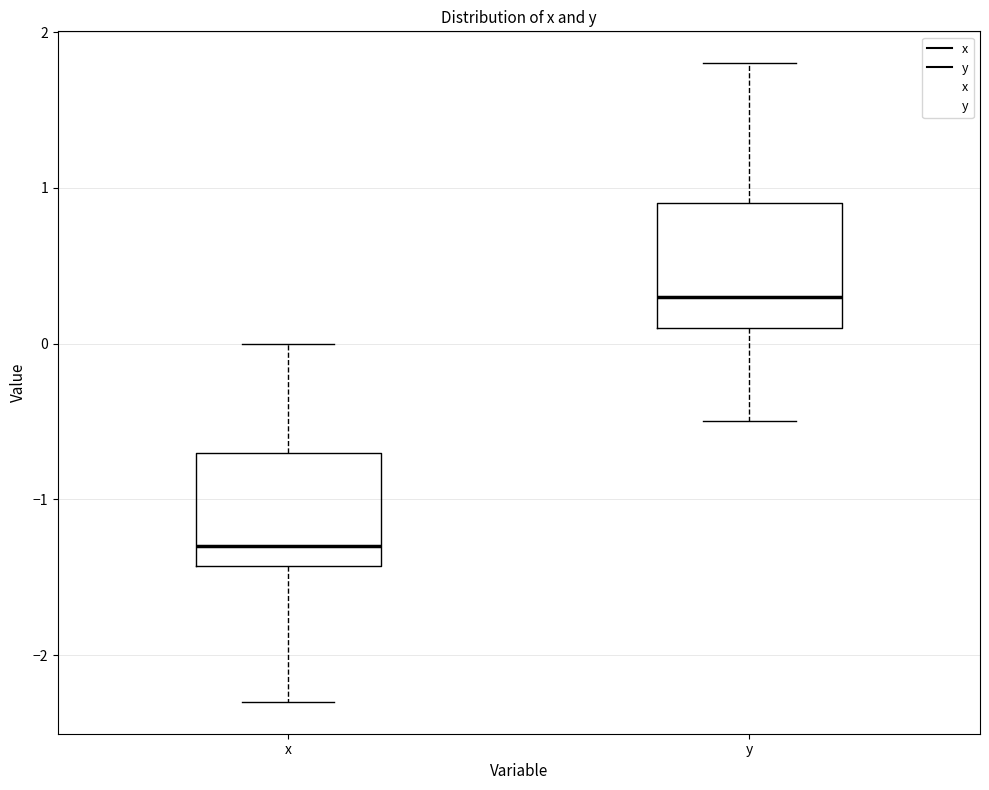

Reading left to right, transcribe this box plot: for each box, give where its median line is, the range the box spans, and where its two whiskers end, as read against the y-axis. The values are not printed on the chart, so give them approximately, as read against the axis.

x: median -1.3, box -1.4 to -0.7, whiskers -2.3 to 0.0
y: median 0.3, box 0.1 to 0.9, whiskers -0.5 to 1.8